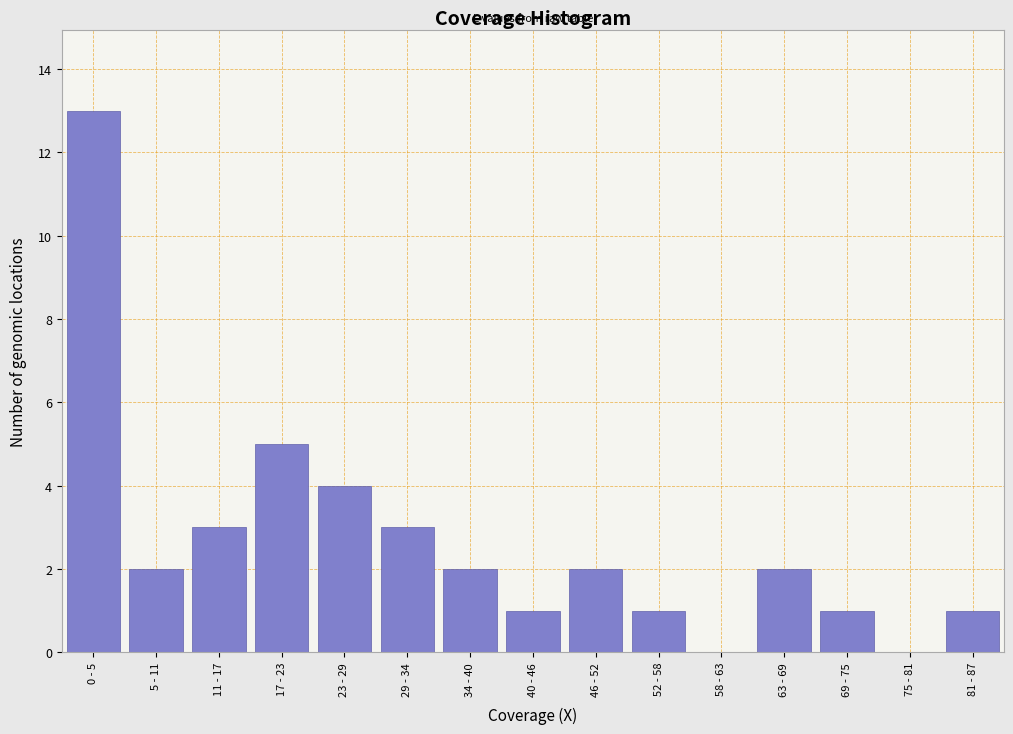

Reading left to right, what are all the values shown in this chart?

0 - 5=13	5 - 11=2	11 - 17=3	17 - 23=5	23 - 29=4	29 - 34=3	34 - 40=2	40 - 46=1	46 - 52=2	52 - 58=1	58 - 63=0	63 - 69=2	69 - 75=1	75 - 81=0	81 - 87=1